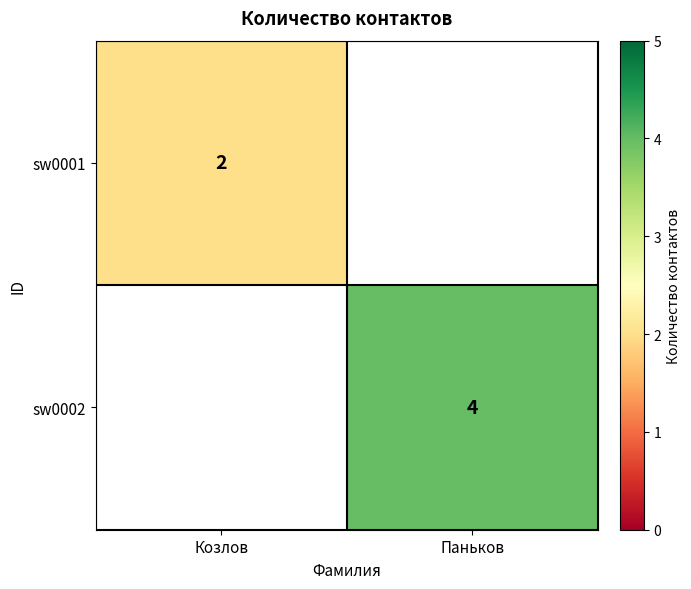

Is the value of sw0001 at Козлов greater than the value of sw0002 at Паньков?

No